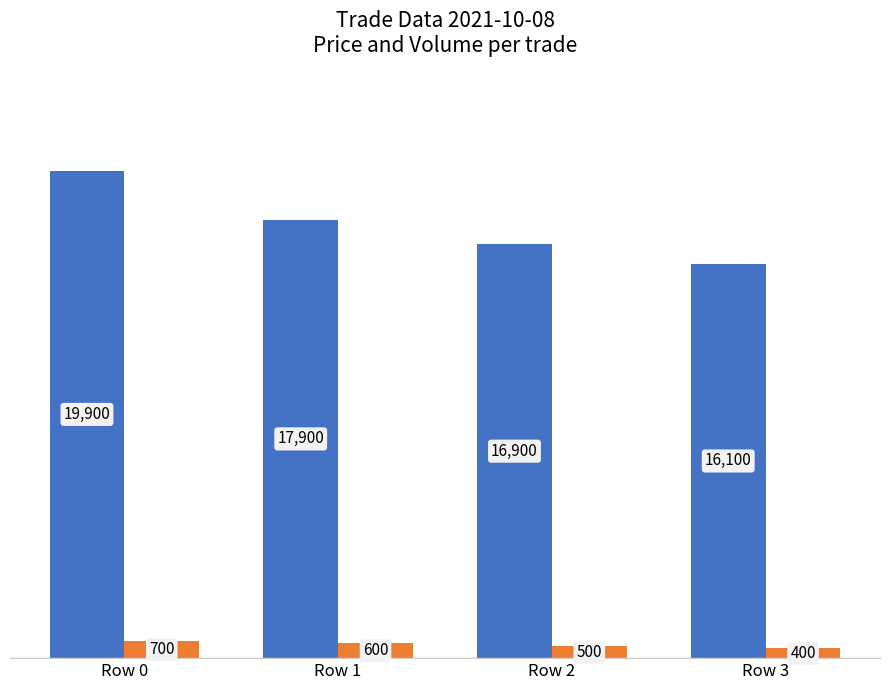

What is the spread (max minus min) of values at Row 3?

15700